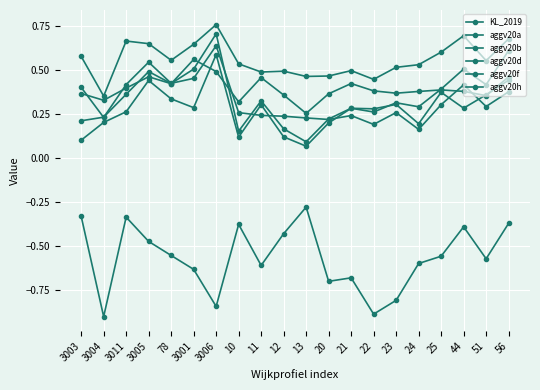

What is the label of the 13th point from the left?

21